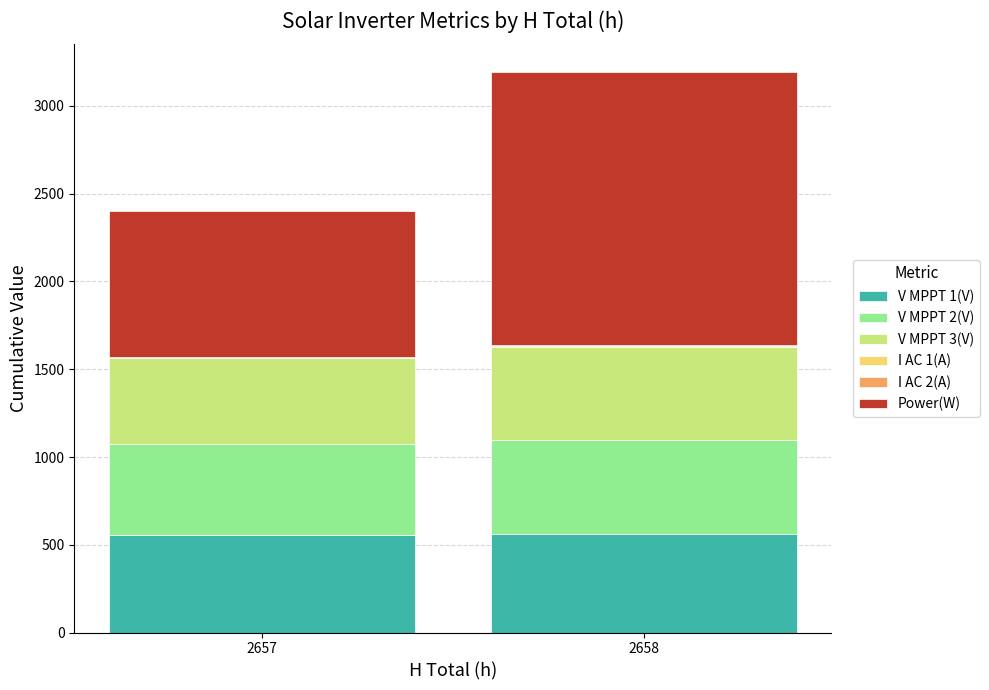

The value of V MPPT 1(V) at 2658 is 561.8. True or false?

True